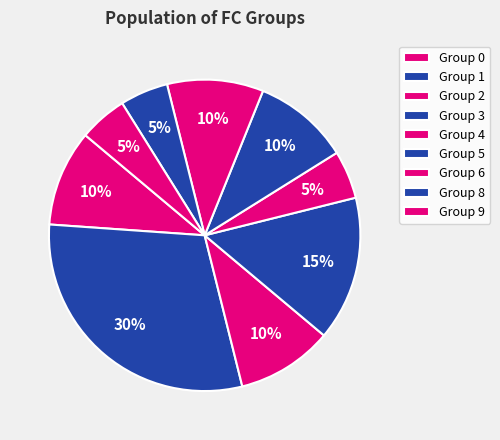

How many segments does this pie chart have?

9